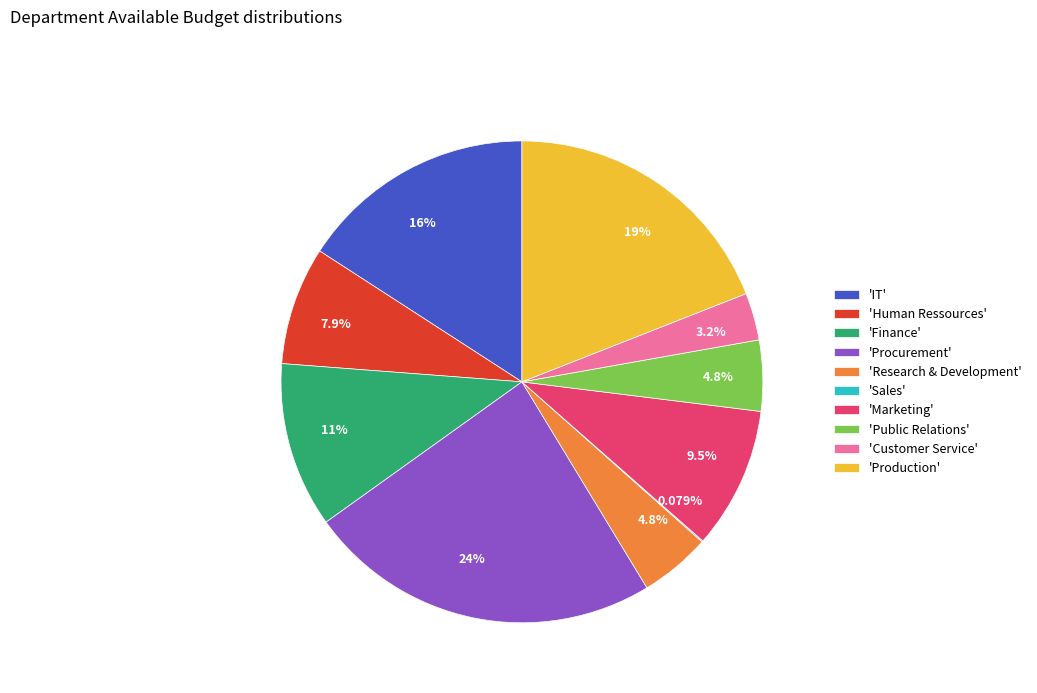

Is there any slice that represents more than half of the pie?

No